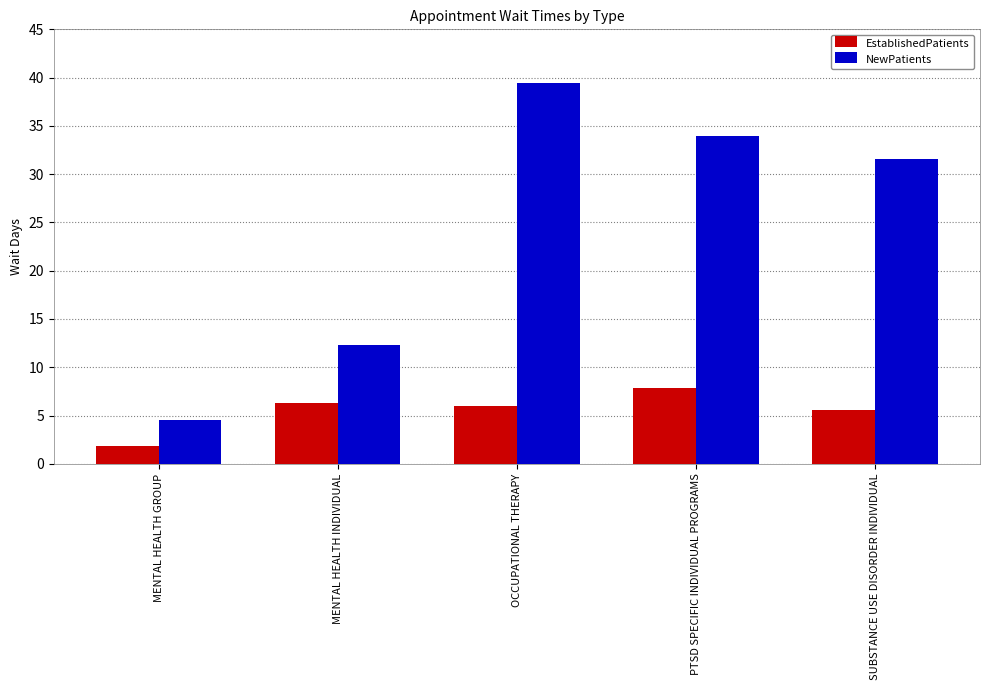

At which category does the chart reach its minimum across all series?

MENTAL HEALTH GROUP